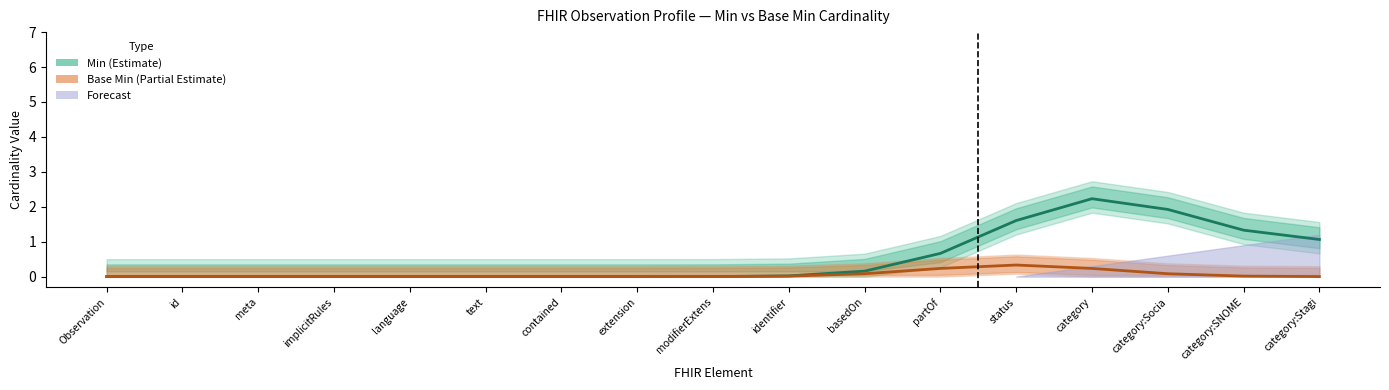

How many values in the Min (Estimate) series exceed 0?

10